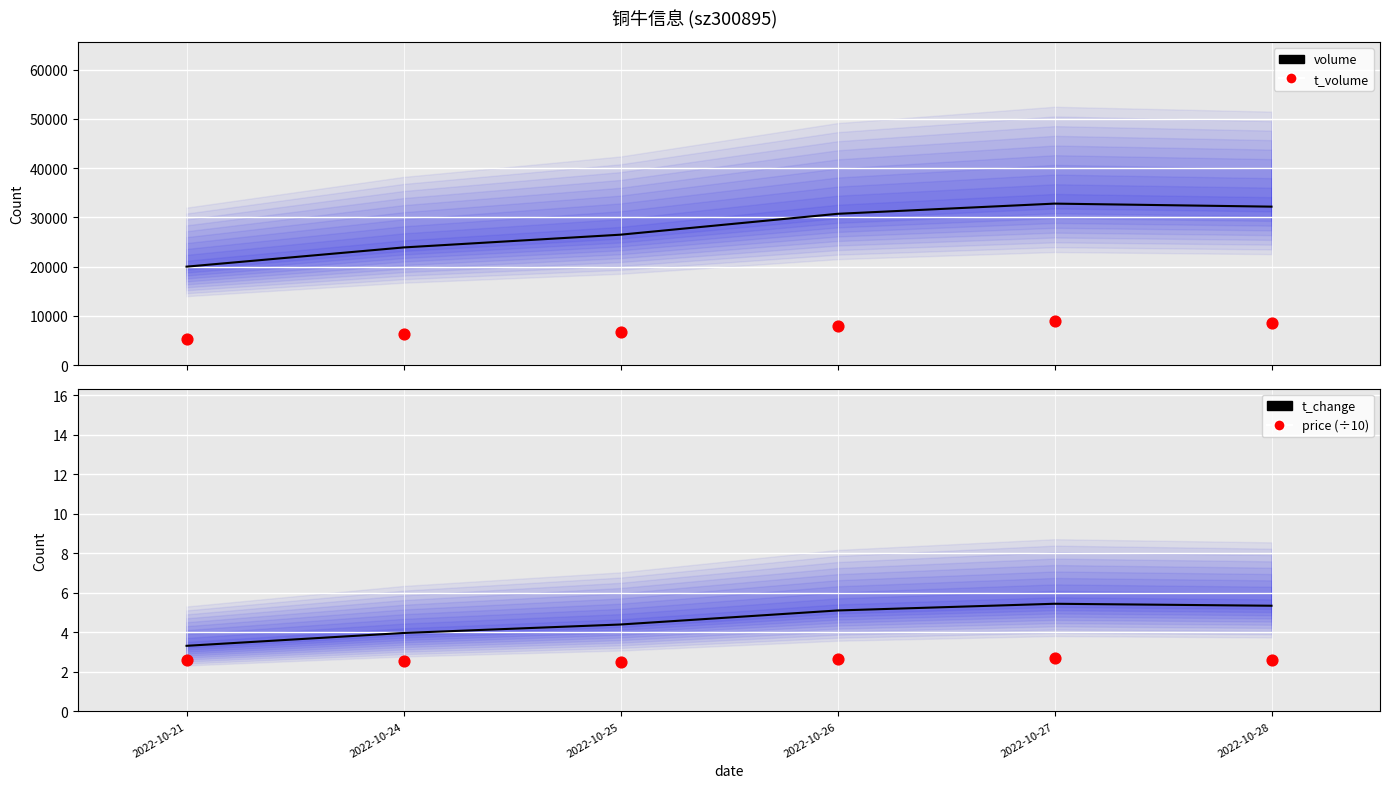

Which series reaches the minimum Y coordinate?

price (÷10)